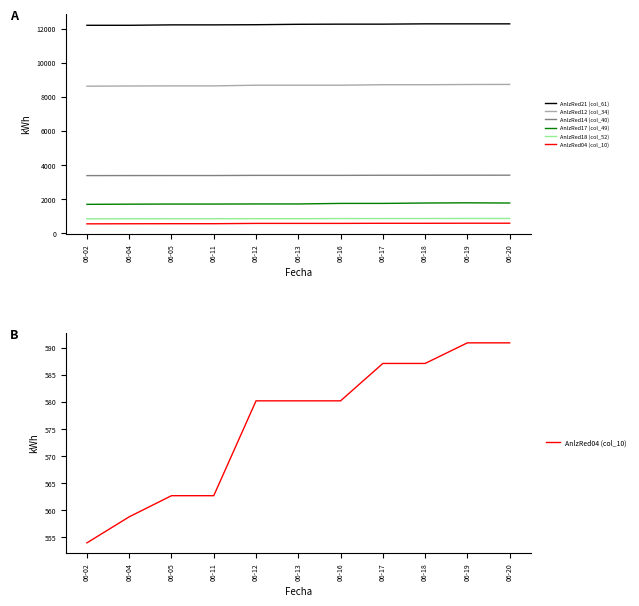

What is the value of the AnlzRed14 (col_40) point at the 4th from the left?

3385.8